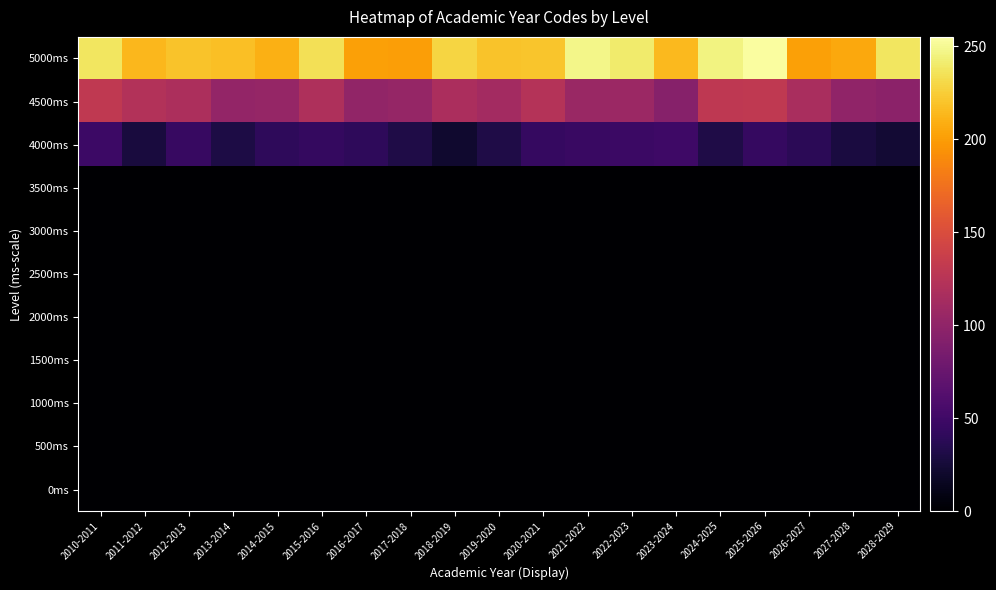

Reading left to right, what are all the values shown in this chart?

0ms: 2010-2011=0	2011-2012=0	2012-2013=0	2013-2014=0	2014-2015=0	2015-2016=0	2016-2017=0	2017-2018=0	2018-2019=0	2019-2020=0	2020-2021=0	2021-2022=0	2022-2023=0	2023-2024=0	2024-2025=0	2025-2026=0	2026-2027=0	2027-2028=0	2028-2029=0
500ms: 2010-2011=0	2011-2012=0	2012-2013=0	2013-2014=0	2014-2015=0	2015-2016=0	2016-2017=0	2017-2018=0	2018-2019=0	2019-2020=0	2020-2021=0	2021-2022=0	2022-2023=0	2023-2024=0	2024-2025=0	2025-2026=0	2026-2027=0	2027-2028=0	2028-2029=0
1000ms: 2010-2011=0	2011-2012=0	2012-2013=0	2013-2014=0	2014-2015=0	2015-2016=0	2016-2017=0	2017-2018=0	2018-2019=0	2019-2020=0	2020-2021=0	2021-2022=0	2022-2023=0	2023-2024=0	2024-2025=0	2025-2026=0	2026-2027=0	2027-2028=0	2028-2029=0
1500ms: 2010-2011=0	2011-2012=0	2012-2013=0	2013-2014=0	2014-2015=0	2015-2016=0	2016-2017=0	2017-2018=0	2018-2019=0	2019-2020=0	2020-2021=0	2021-2022=0	2022-2023=0	2023-2024=0	2024-2025=0	2025-2026=0	2026-2027=0	2027-2028=0	2028-2029=0
2000ms: 2010-2011=0	2011-2012=0	2012-2013=0	2013-2014=0	2014-2015=0	2015-2016=0	2016-2017=0	2017-2018=0	2018-2019=0	2019-2020=0	2020-2021=0	2021-2022=0	2022-2023=0	2023-2024=0	2024-2025=0	2025-2026=0	2026-2027=0	2027-2028=0	2028-2029=0
2500ms: 2010-2011=0	2011-2012=0	2012-2013=0	2013-2014=0	2014-2015=0	2015-2016=0	2016-2017=0	2017-2018=0	2018-2019=0	2019-2020=0	2020-2021=0	2021-2022=0	2022-2023=0	2023-2024=0	2024-2025=0	2025-2026=0	2026-2027=0	2027-2028=0	2028-2029=0
3000ms: 2010-2011=0	2011-2012=0	2012-2013=0	2013-2014=0	2014-2015=0	2015-2016=0	2016-2017=0	2017-2018=0	2018-2019=0	2019-2020=0	2020-2021=0	2021-2022=0	2022-2023=0	2023-2024=0	2024-2025=0	2025-2026=0	2026-2027=0	2027-2028=0	2028-2029=0
3500ms: 2010-2011=0	2011-2012=0	2012-2013=0	2013-2014=0	2014-2015=0	2015-2016=0	2016-2017=0	2017-2018=0	2018-2019=0	2019-2020=0	2020-2021=0	2021-2022=0	2022-2023=0	2023-2024=0	2024-2025=0	2025-2026=0	2026-2027=0	2027-2028=0	2028-2029=0
4000ms: 2010-2011=48	2011-2012=27	2012-2013=45	2013-2014=30	2014-2015=40	2015-2016=43	2016-2017=40	2017-2018=31	2018-2019=21	2019-2020=31	2020-2021=44	2021-2022=46	2022-2023=47	2023-2024=49	2024-2025=31	2025-2026=44	2026-2027=38	2027-2028=28	2028-2029=23
4500ms: 2010-2011=131	2011-2012=122	2012-2013=118	2013-2014=102	2014-2015=103	2015-2016=119	2016-2017=101	2017-2018=103	2018-2019=117	2019-2020=112	2020-2021=123	2021-2022=106	2022-2023=107	2023-2024=94	2024-2025=130	2025-2026=131	2026-2027=116	2027-2028=100	2028-2029=97
5000ms: 2010-2011=238	2011-2012=214	2012-2013=220	2013-2014=218	2014-2015=210	2015-2016=235	2016-2017=202	2017-2018=201	2018-2019=229	2019-2020=220	2020-2021=221	2021-2022=248	2022-2023=241	2023-2024=215	2024-2025=246	2025-2026=254	2026-2027=202	2027-2028=206	2028-2029=238